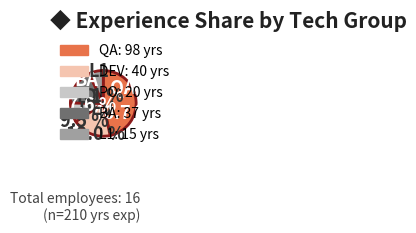

Does any single category account for the majority?

No